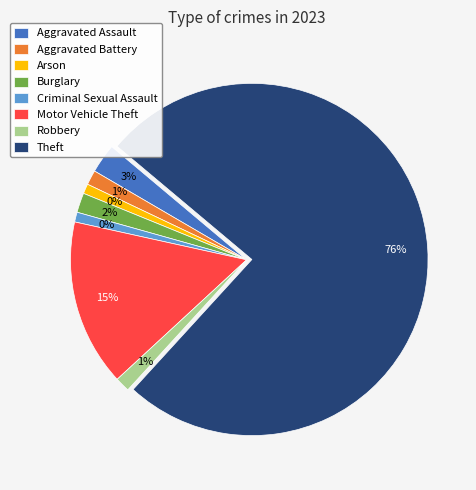

What is the largest slice in the pie chart?

Theft